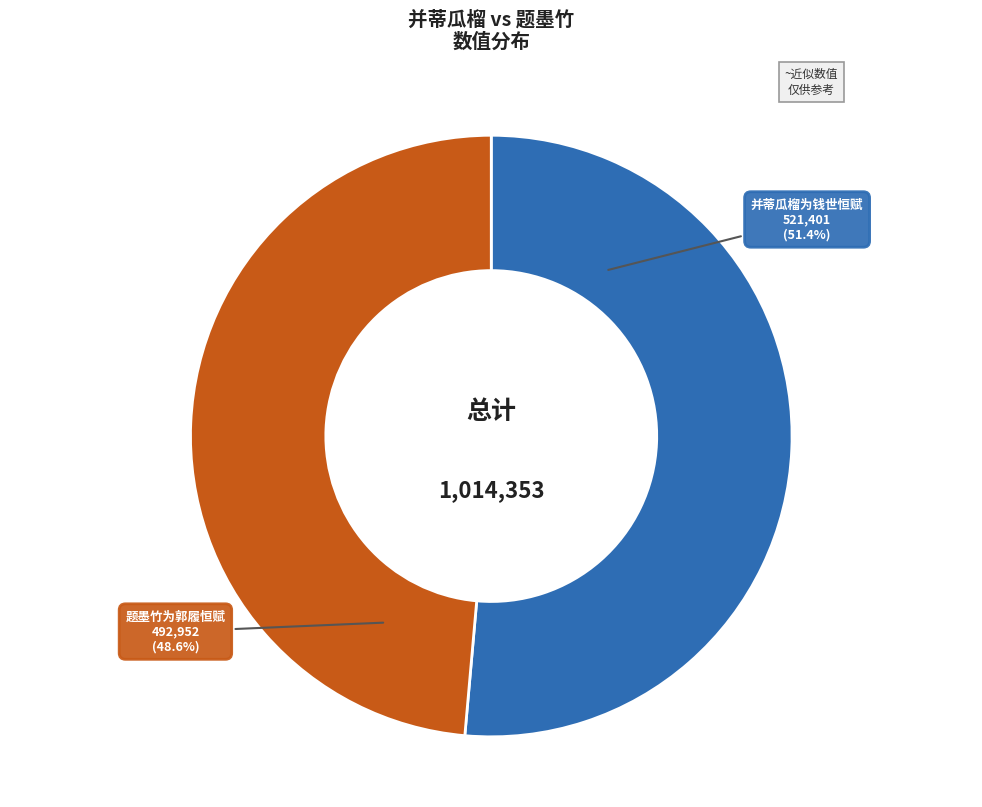

Count the number of slices in the pie.

2